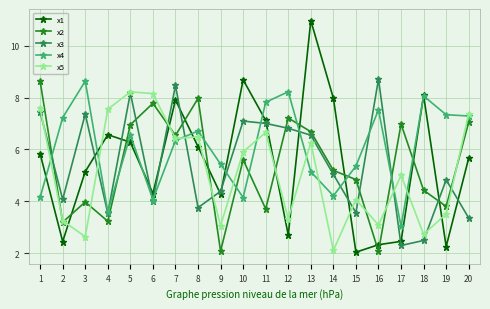

Count the number of categories in the chart.

20